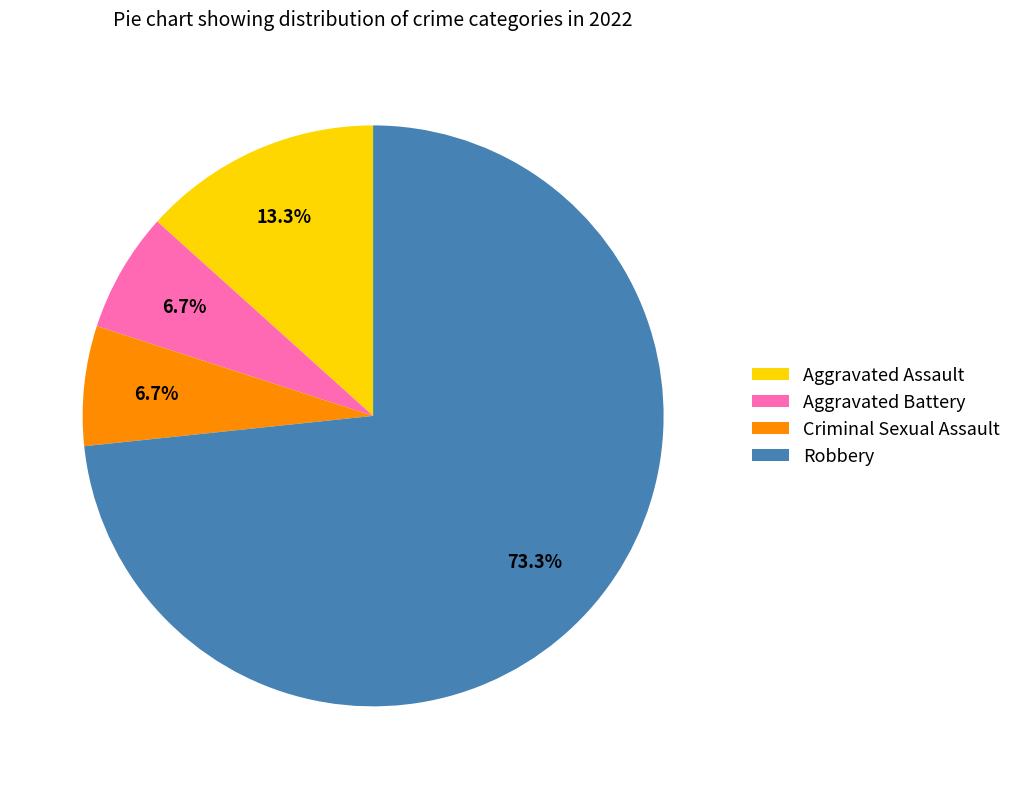

To the nearest percent, what is the average slice percentage?

25%